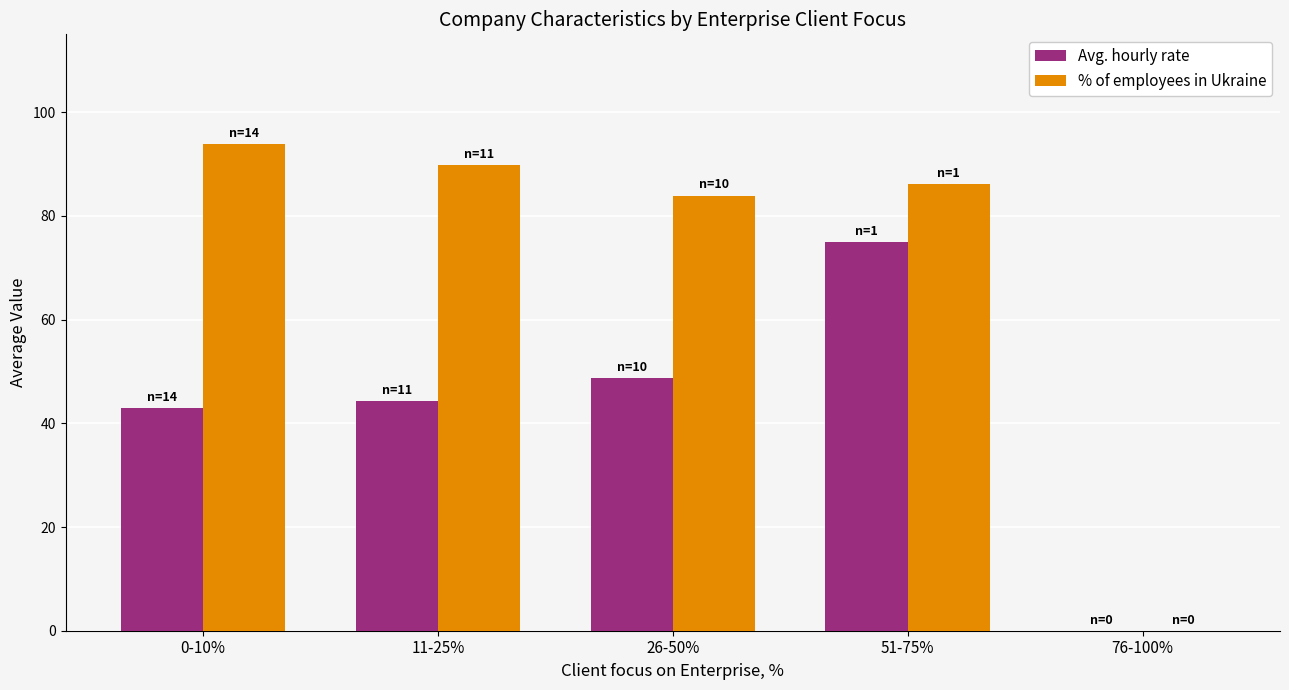

What is the sum of all Avg. hourly rate values?

210.9